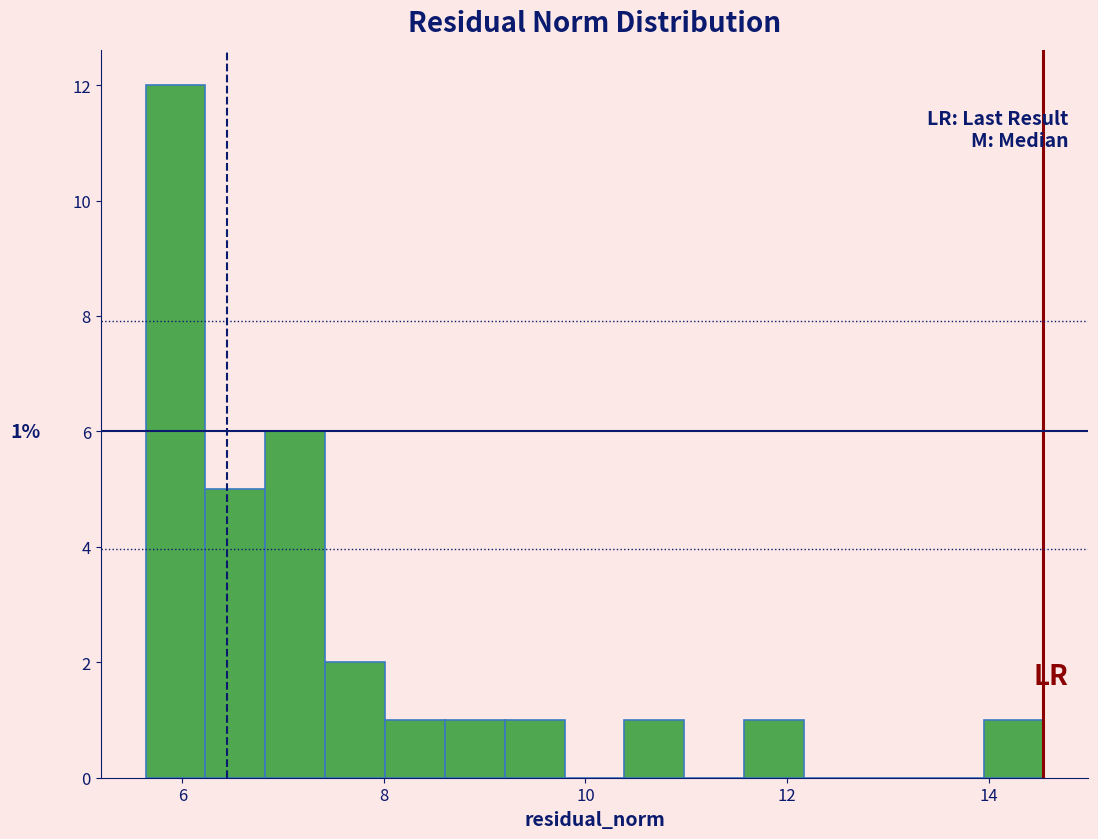

Around what value on the x-axis is the tallest bar? Give the approximate position of its centre, as read against the axis.

6.0